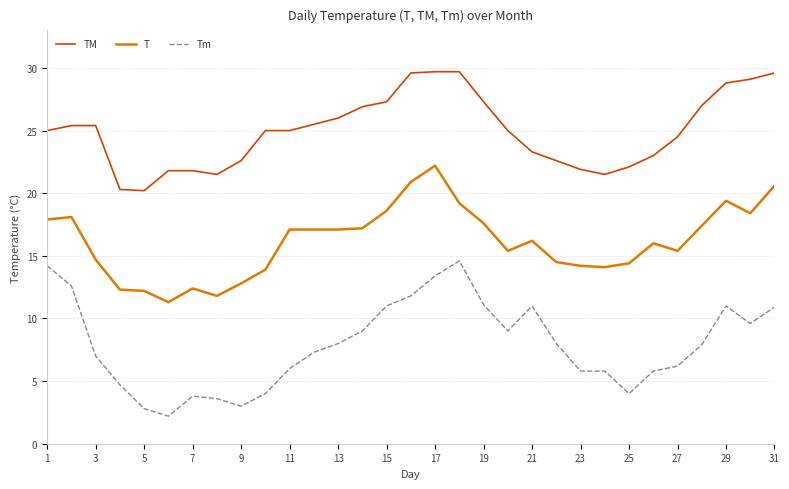

What is the difference between the maximum and minimum values in the Tm series?

12.4